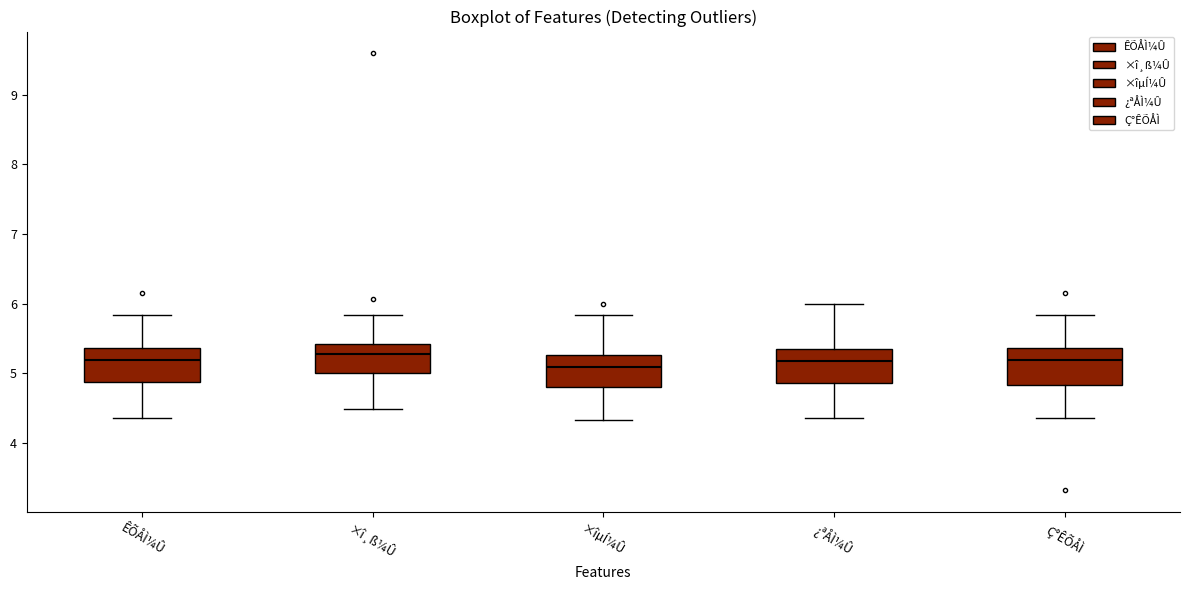

Reading left to right, transcribe this box plot: for each box, give where its median line is, the range the box spans, and where its two whiskers end, as read against the y-axis. The values are not printed on the chart, so give them approximately, as read against the axis.

ÊÕÅÌ¼Û: median 5.2, box 4.9 to 5.4, whiskers 4.4 to 5.8
×î¸ß¼Û: median 5.3, box 5.0 to 5.4, whiskers 4.5 to 5.8
×îµÍ¼Û: median 5.1, box 4.8 to 5.3, whiskers 4.3 to 5.8
¿ªÅÌ¼Û: median 5.2, box 4.9 to 5.4, whiskers 4.4 to 6.0
Ç°ÊÕÅÌ: median 5.2, box 4.8 to 5.4, whiskers 4.4 to 5.8